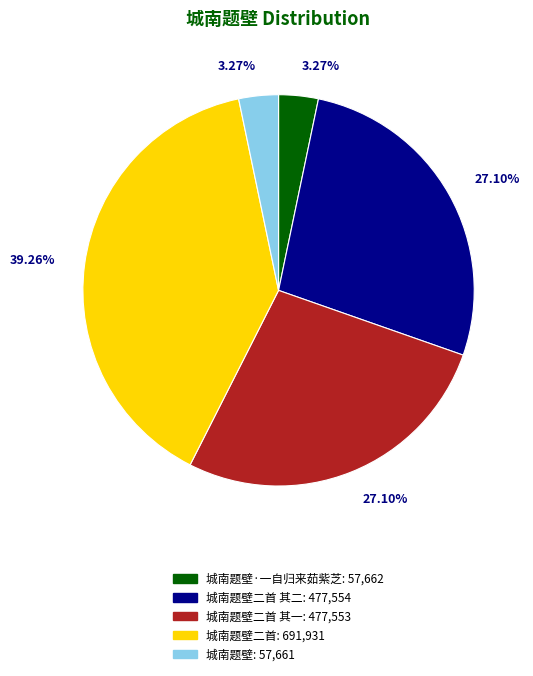

Is there any slice that represents more than half of the pie?

No